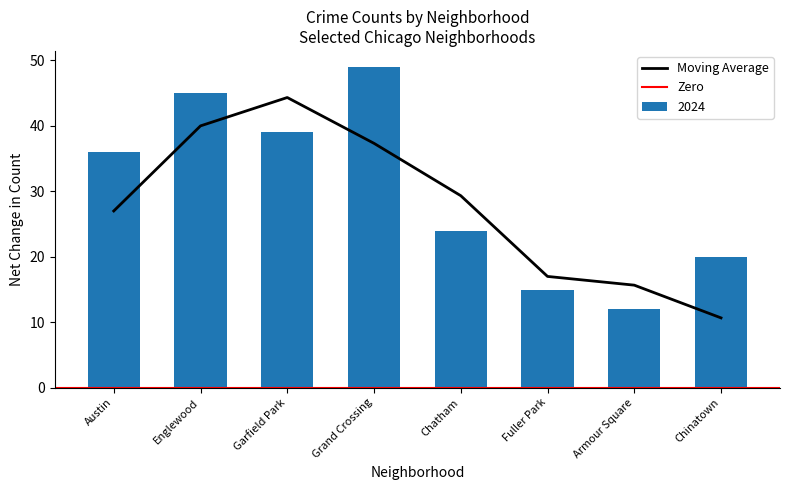

What value does the Moving Average series have at Grand Crossing?

37.3